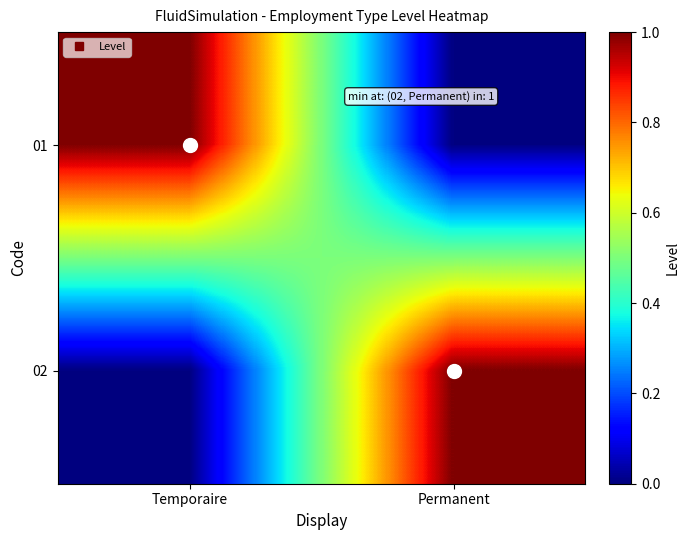

At which category does the chart reach its minimum across all series?

Permanent